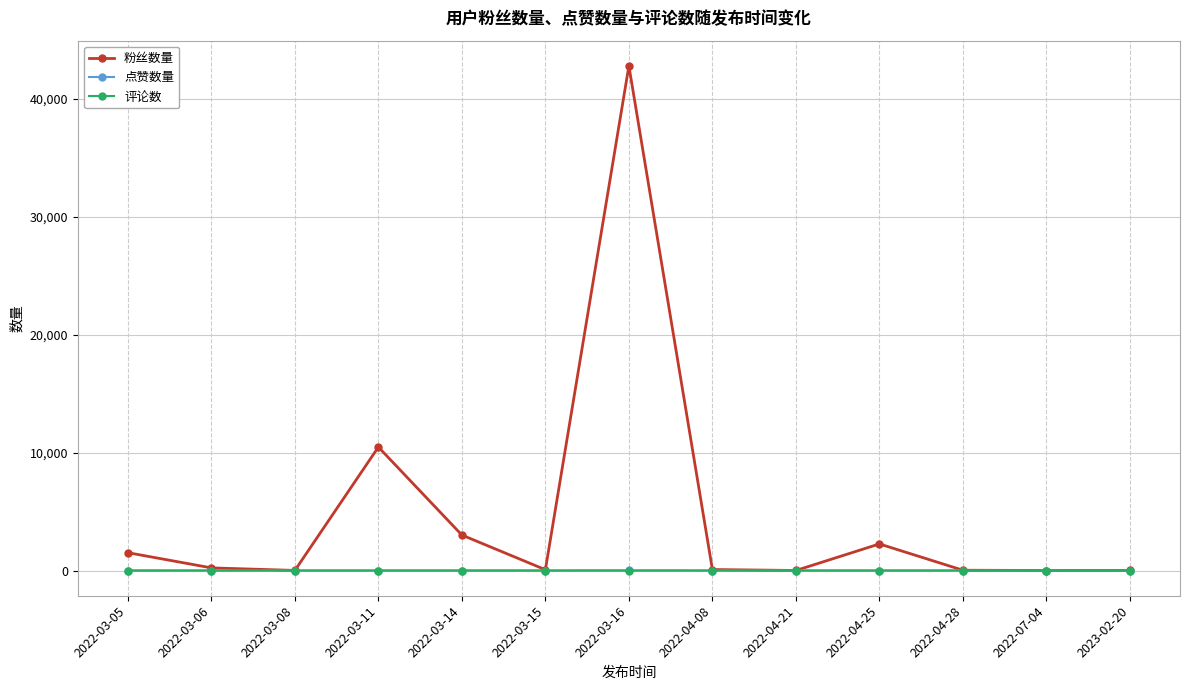

Is this an area chart (filled region under the line)?

No